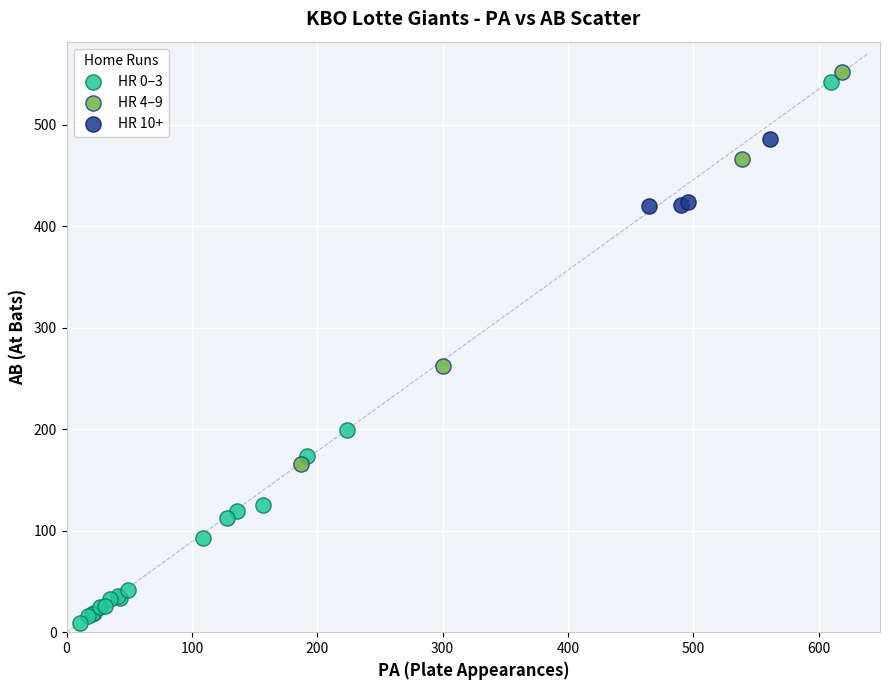

Which series has the largest Y range (max minus min)?

HR 0–3